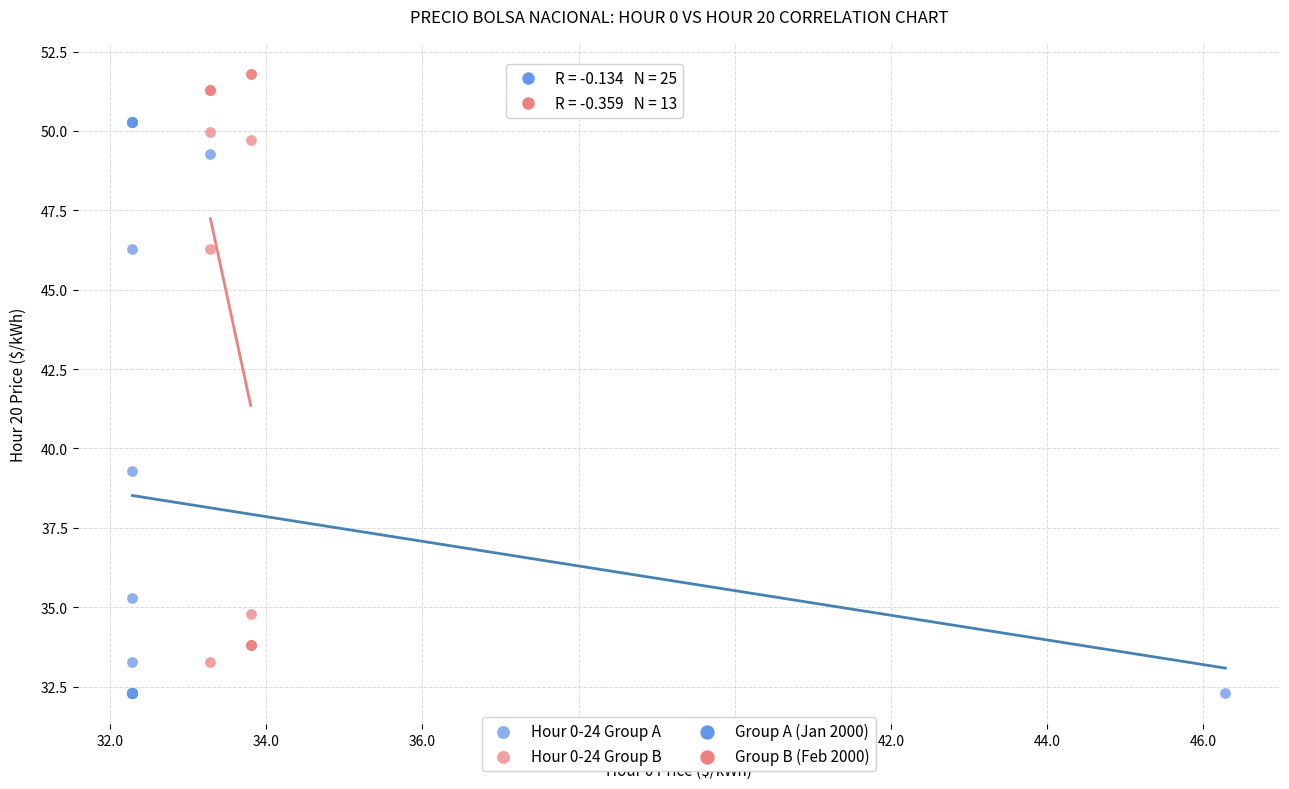

Which series contains the highest Y value?

Hour 0-24 Group B